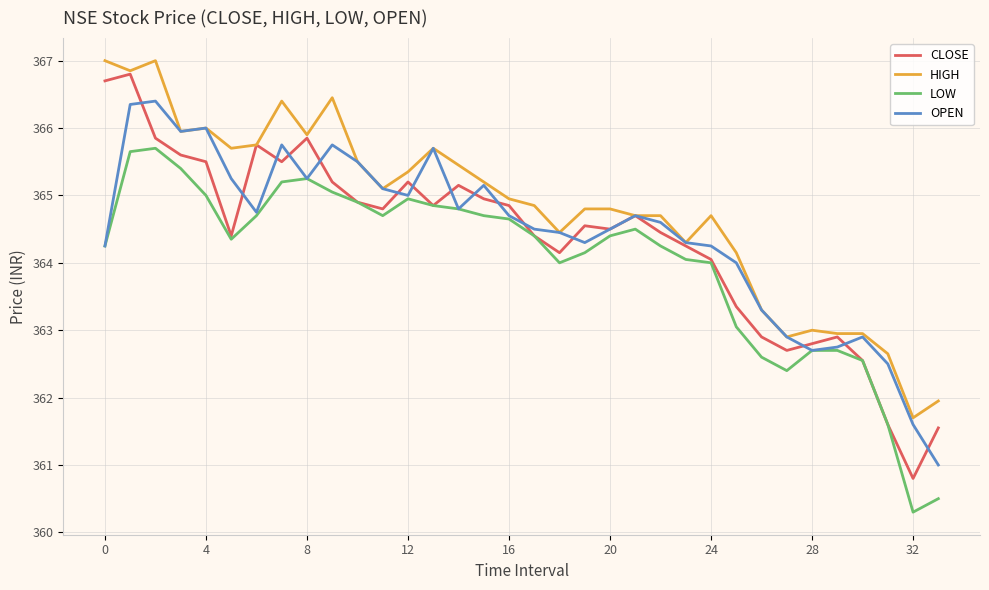

True or false: LOW and HIGH cross at least once.

False